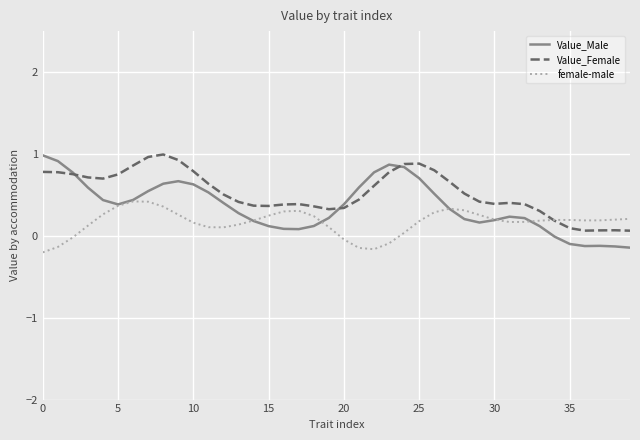

Which series has the widest spread of values?

Value_Male